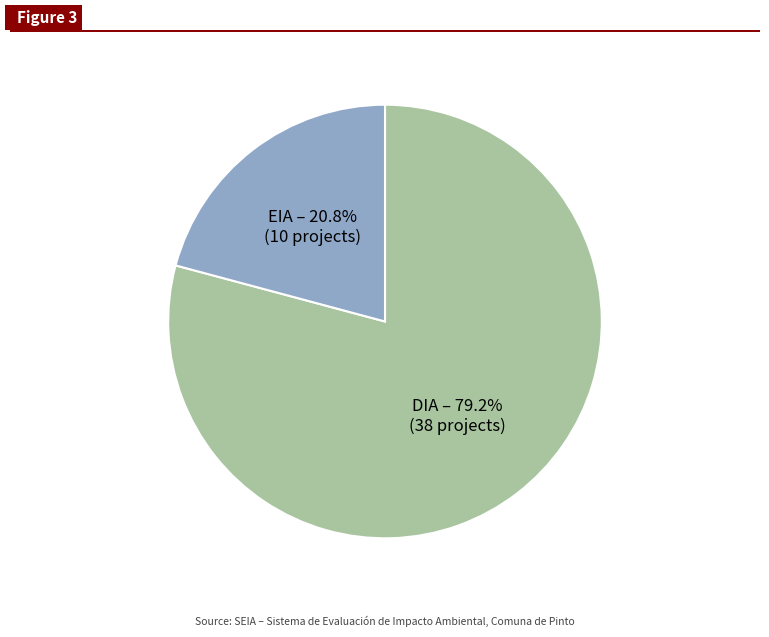

Between DIA and EIA, which is larger?

DIA